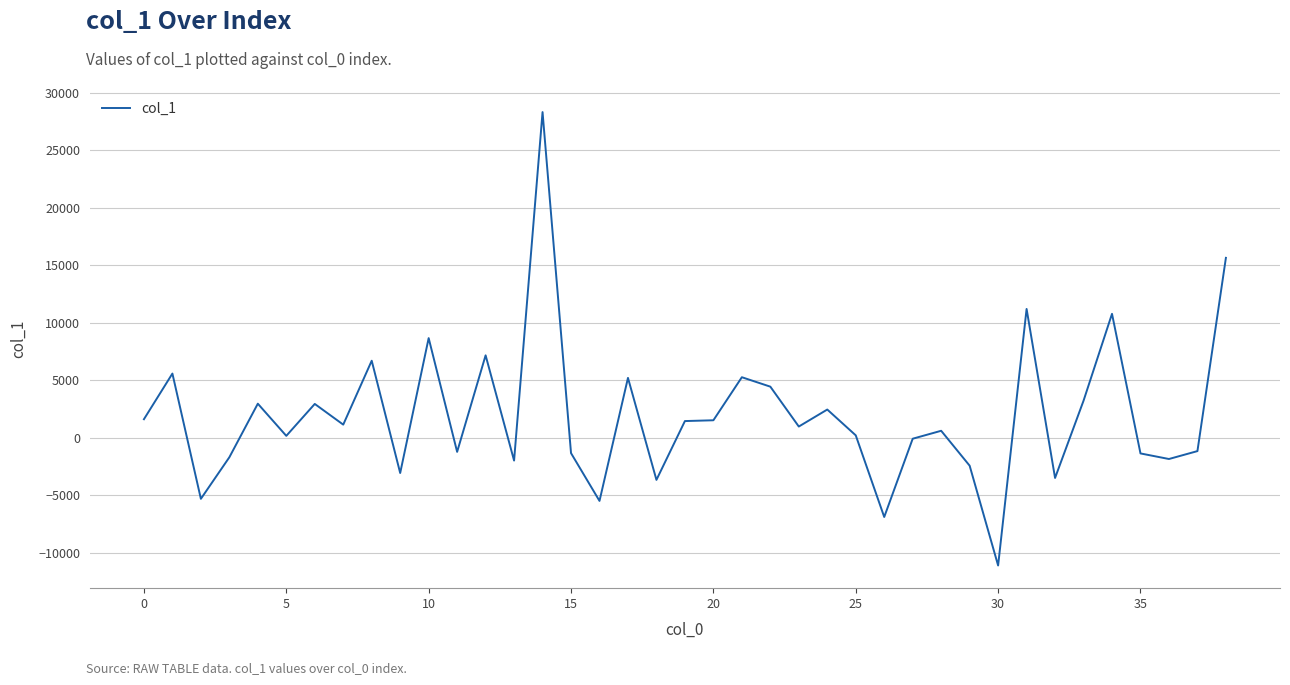

What is the difference between the maximum and minimum values?

39407.4